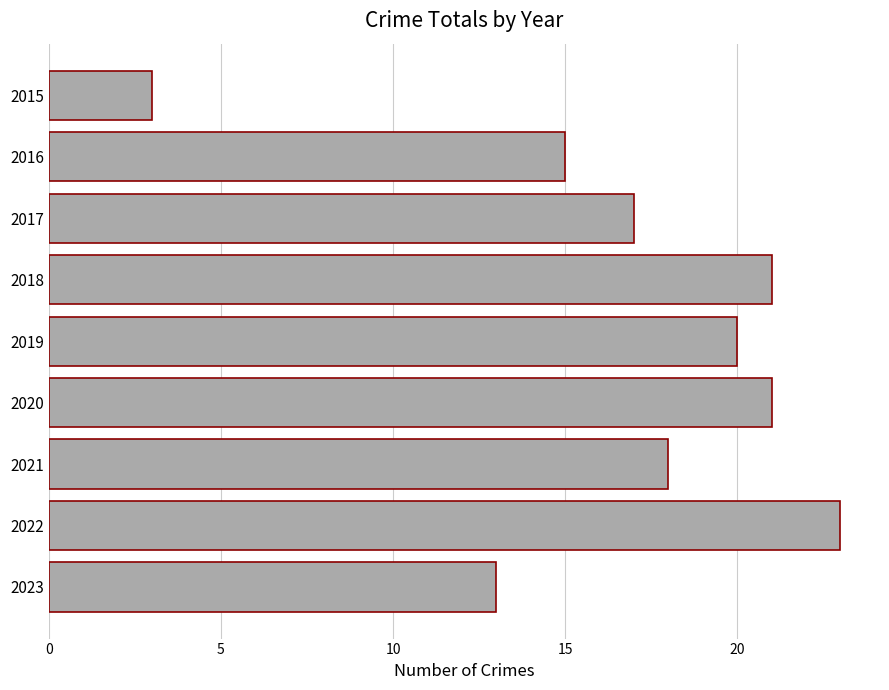

True or false: the data shows 15 at 2016.

True